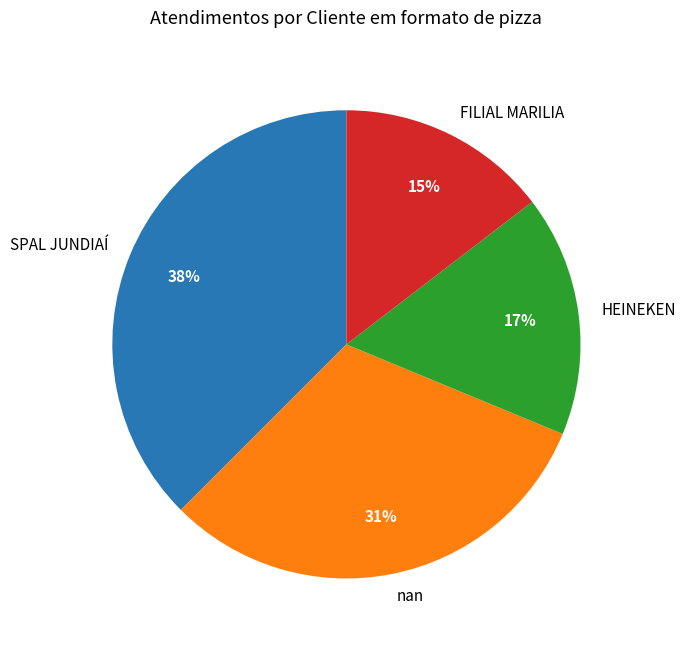

To the nearest percent, what is the difference between the SPAL JUNDIAÍ and FILIAL MARILIA slice percentages?

23%